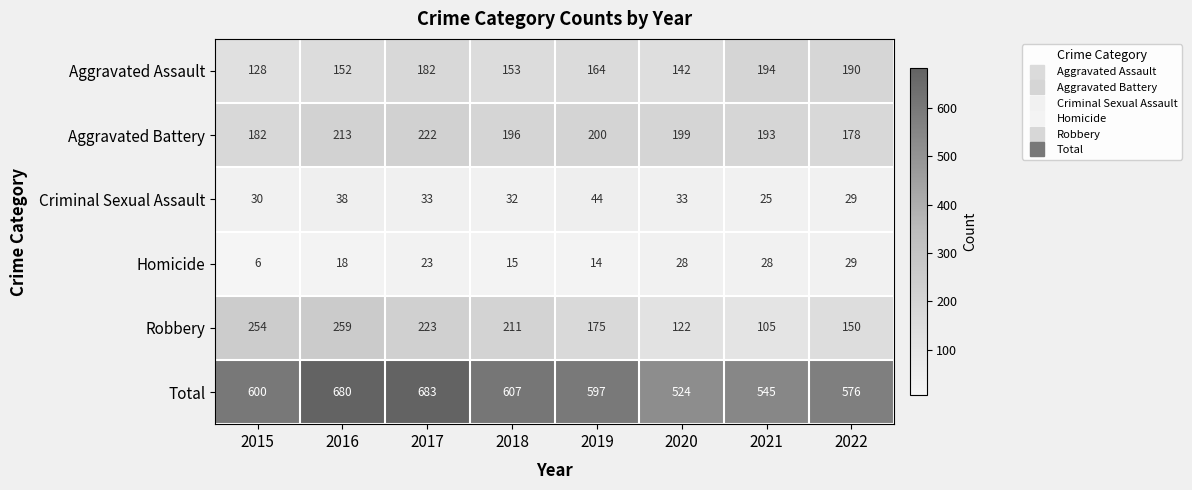

Between 2016 and 2017, which series saw the biggest shift?

Robbery